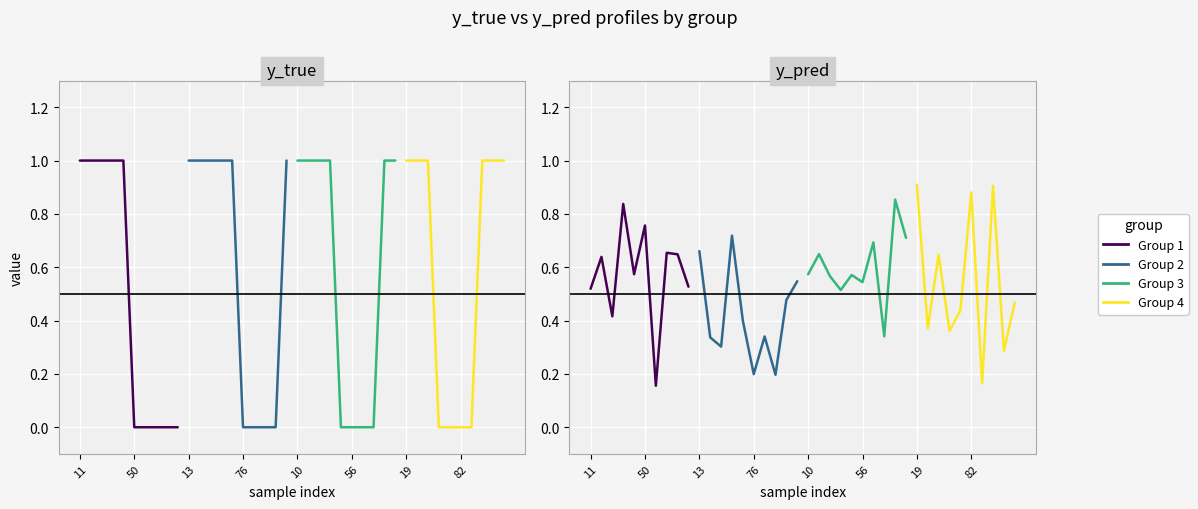

How many data points in y_true seg1 are less than 1?

5